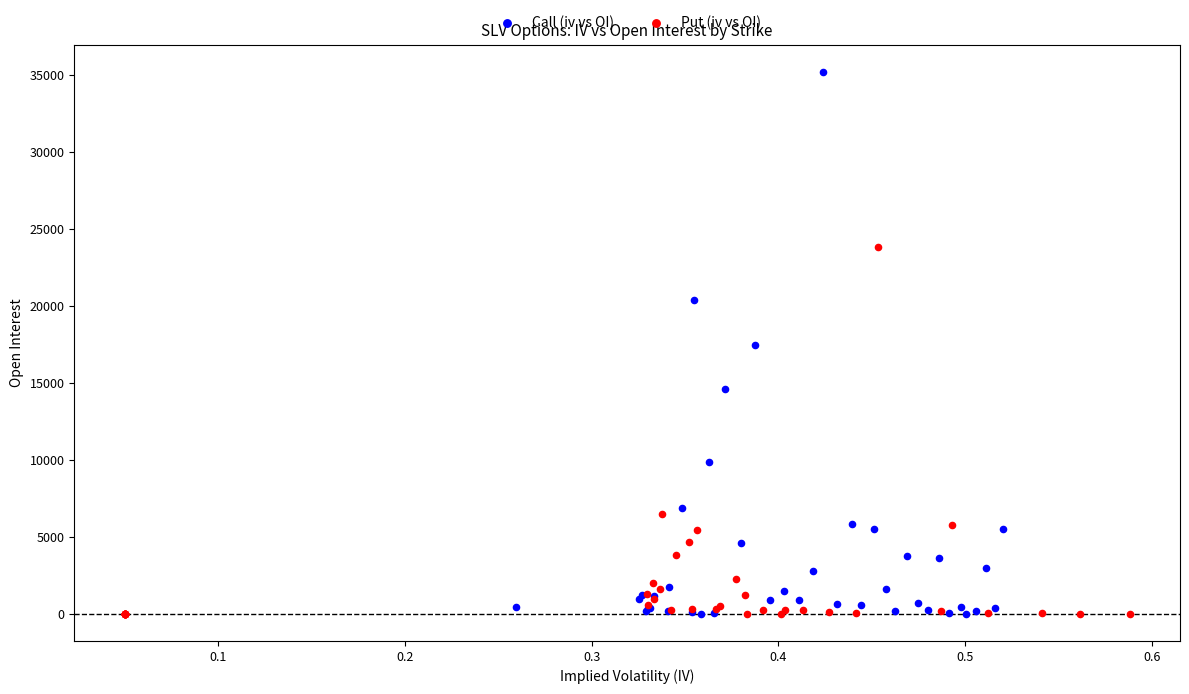

Which series contains the highest Y value?

Call (iv vs OI)